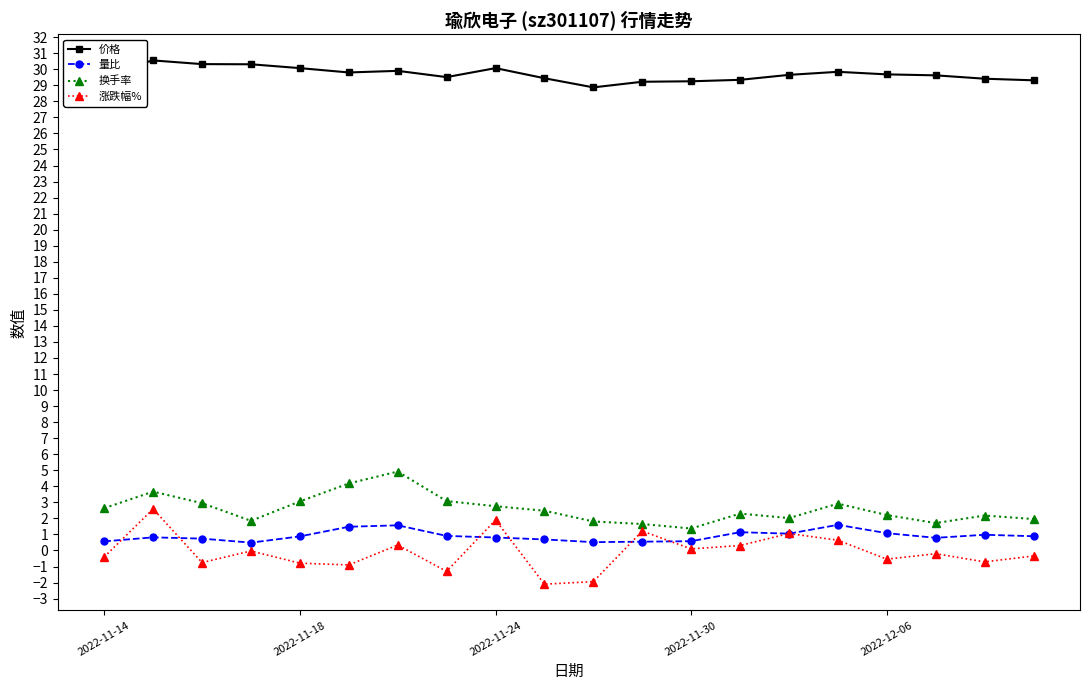

True or false: 换手率 and 价格 cross at least once.

False